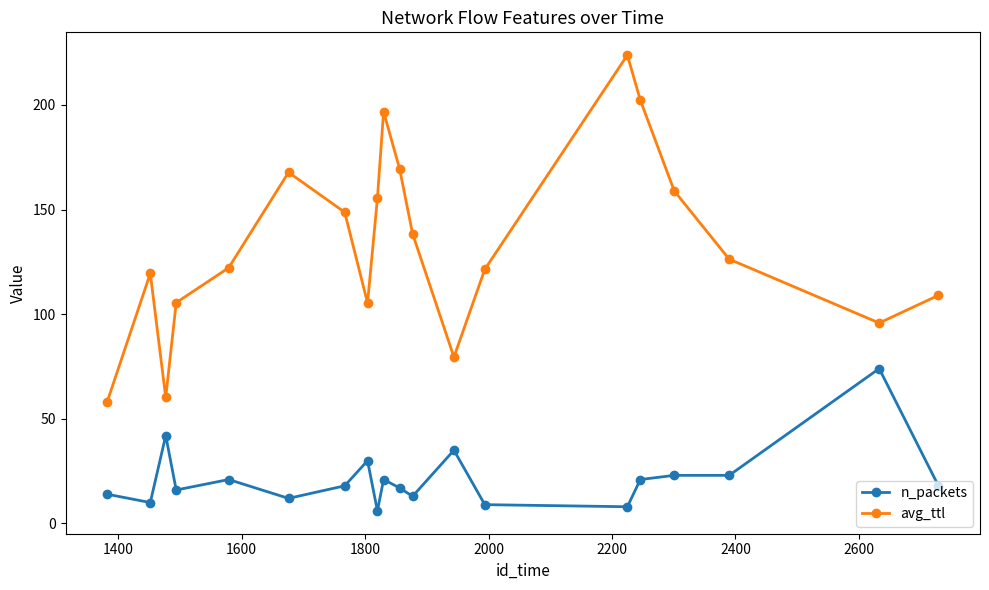

What is the value of the n_packets point at the 9th from the left?

6.0